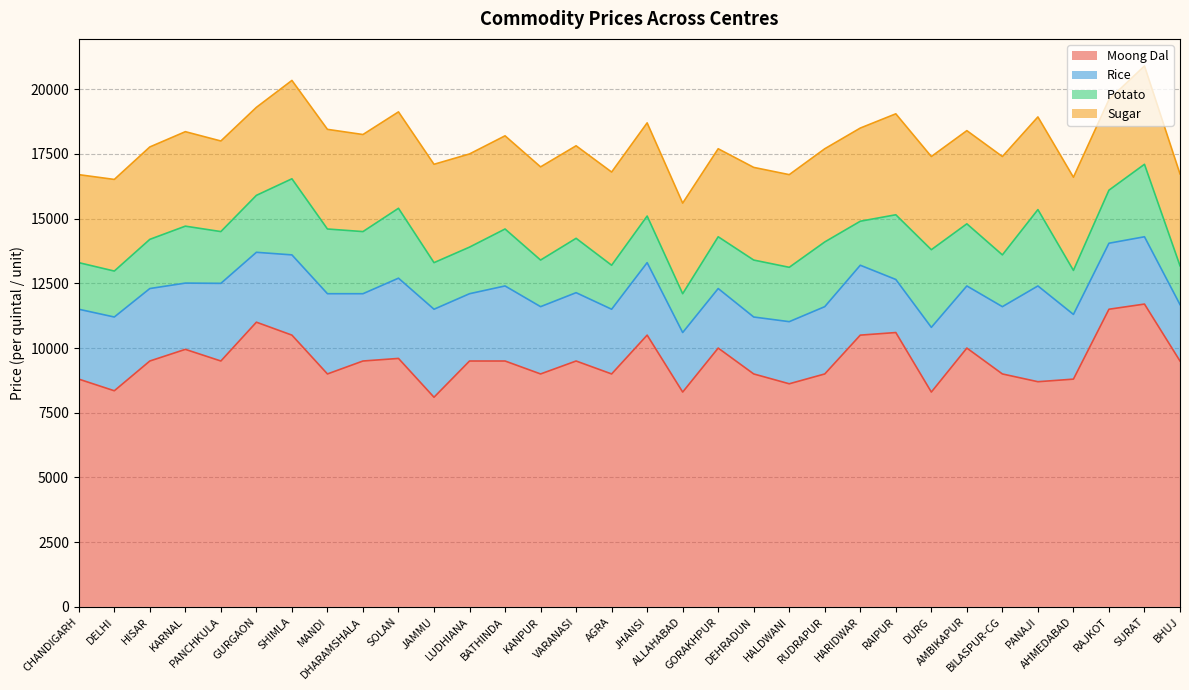

Read the Rice value at AMBIKAPUR, to the nearest 10.

2400